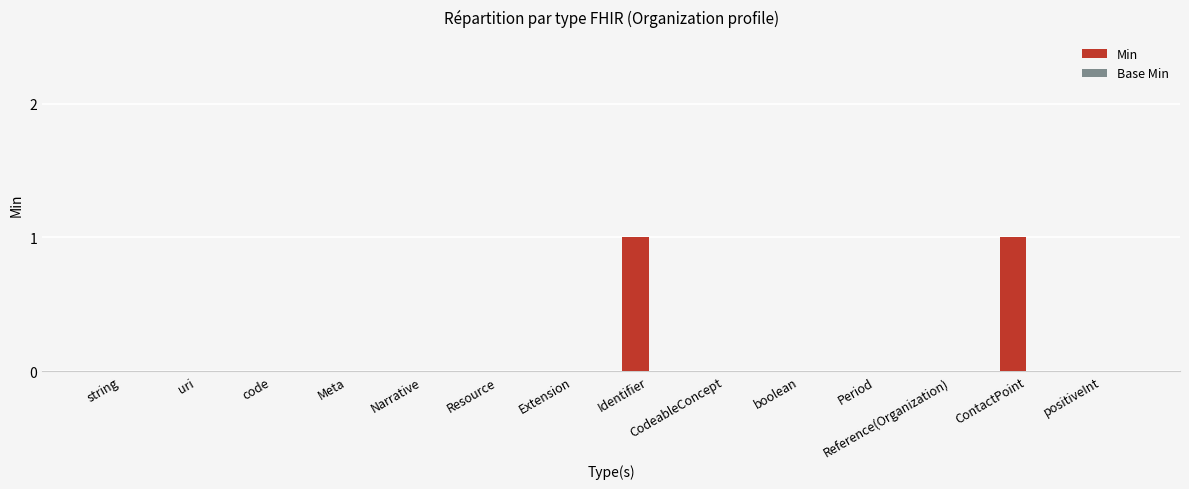

What is the change in value from Extension to ContactPoint?

+1